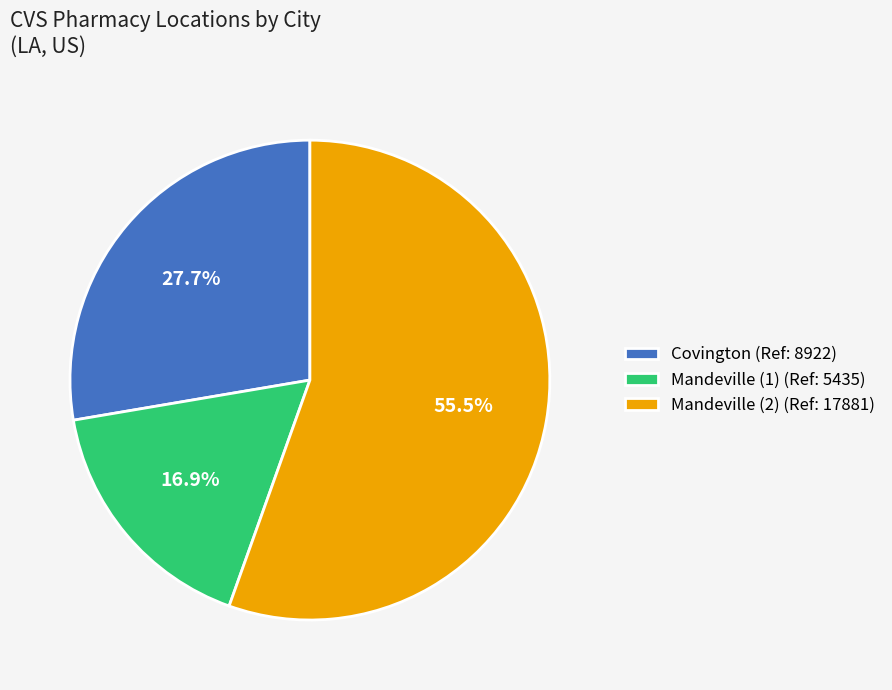

To the nearest percent, what is the difference between the Mandeville (1) and Covington slice percentages?

11%